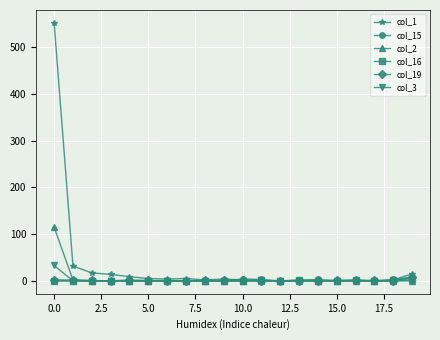

Which series has the widest spread of values?

col_1